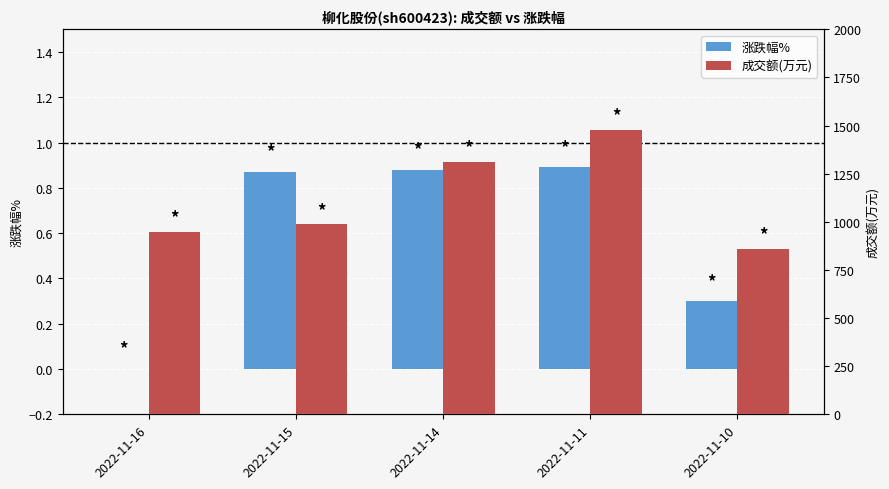

How many series are shown in this chart?

2